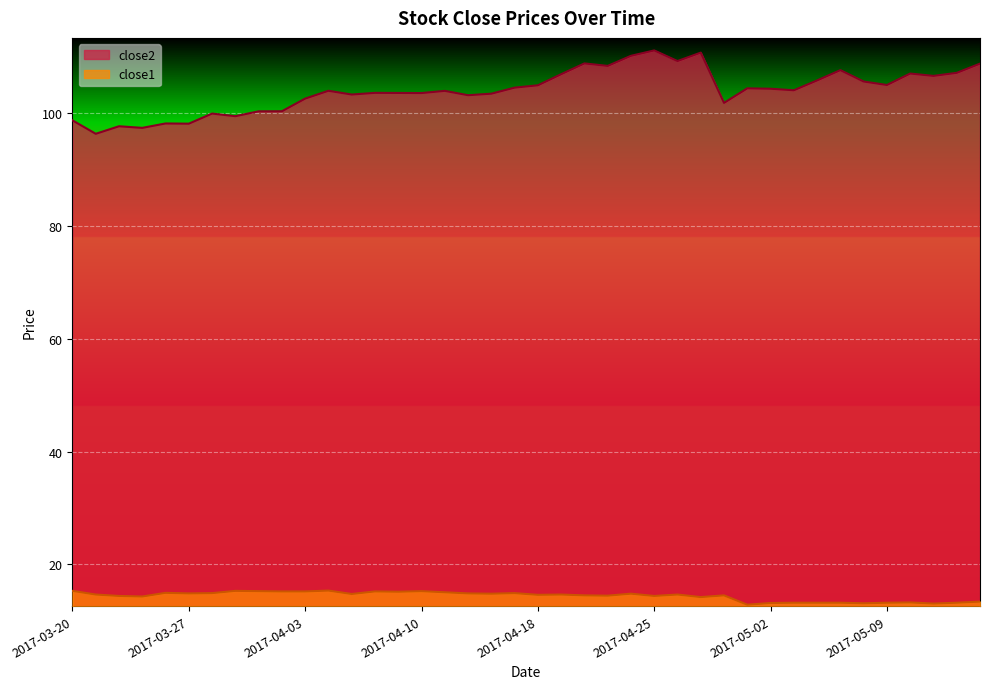

Reading left to right, extract all data points from this chart.

close2: 2017-03-20=98.7	2017-03-21=96.3	2017-03-22=97.6	2017-03-23=97.3	2017-03-24=98.1	2017-03-27=98.1	2017-03-28=99.9	2017-03-29=99.4	2017-03-30=100.3	2017-03-31=100.3	2017-04-03=102.5	2017-04-04=103.9	2017-04-05=103.2	2017-04-06=103.5	2017-04-07=103.5	2017-04-10=103.5	2017-04-11=103.9	2017-04-12=103.1	2017-04-13=103.4	2017-04-17=104.5	2017-04-18=104.9	2017-04-19=106.8	2017-04-20=108.7	2017-04-21=108.3	2017-04-24=110.1	2017-04-25=111.0	2017-04-26=109.2	2017-04-27=110.7	2017-04-28=101.8	2017-05-01=104.3	2017-05-02=104.3	2017-05-03=104.0	2017-05-04=105.7	2017-05-05=107.6	2017-05-08=105.5	2017-05-09=104.9	2017-05-10=107.0	2017-05-11=106.5	2017-05-12=107.1	2017-05-15=108.7
close1: 2017-03-20=15.3	2017-03-21=14.7	2017-03-22=14.4	2017-03-23=14.3	2017-03-24=15.0	2017-03-27=14.9	2017-03-28=14.9	2017-03-29=15.3	2017-03-30=15.3	2017-03-31=15.2	2017-04-03=15.2	2017-04-04=15.4	2017-04-05=14.8	2017-04-06=15.2	2017-04-07=15.2	2017-04-10=15.3	2017-04-11=15.1	2017-04-12=14.9	2017-04-13=14.8	2017-04-17=14.9	2017-04-18=14.6	2017-04-19=14.7	2017-04-20=14.5	2017-04-21=14.5	2017-04-24=14.8	2017-04-25=14.4	2017-04-26=14.7	2017-04-27=14.2	2017-04-28=14.5	2017-05-01=12.9	2017-05-02=13.2	2017-05-03=13.2	2017-05-04=13.2	2017-05-05=13.2	2017-05-08=13.1	2017-05-09=13.2	2017-05-10=13.3	2017-05-11=13.1	2017-05-12=13.2	2017-05-15=13.4